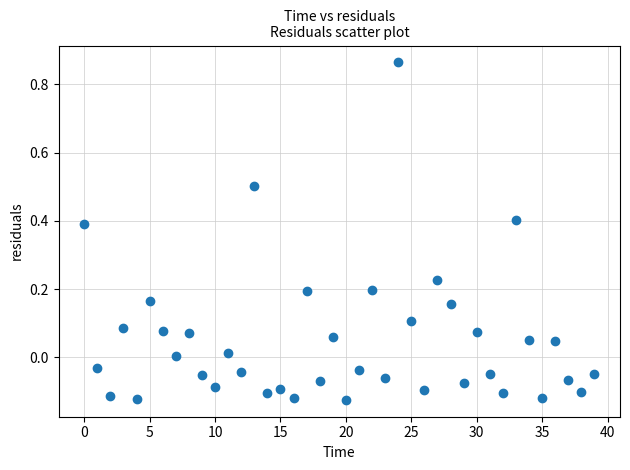

What is the range of Y values (max minus min)?

1.0